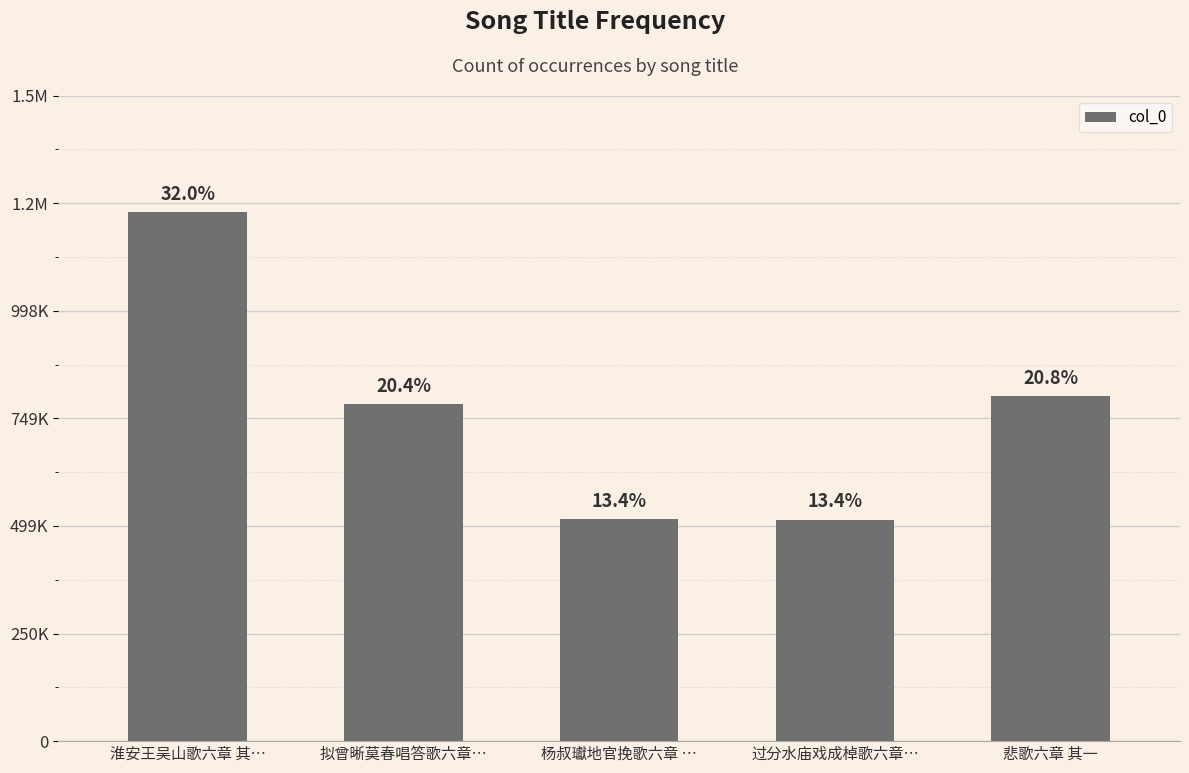

Are the bars horizontal?

No